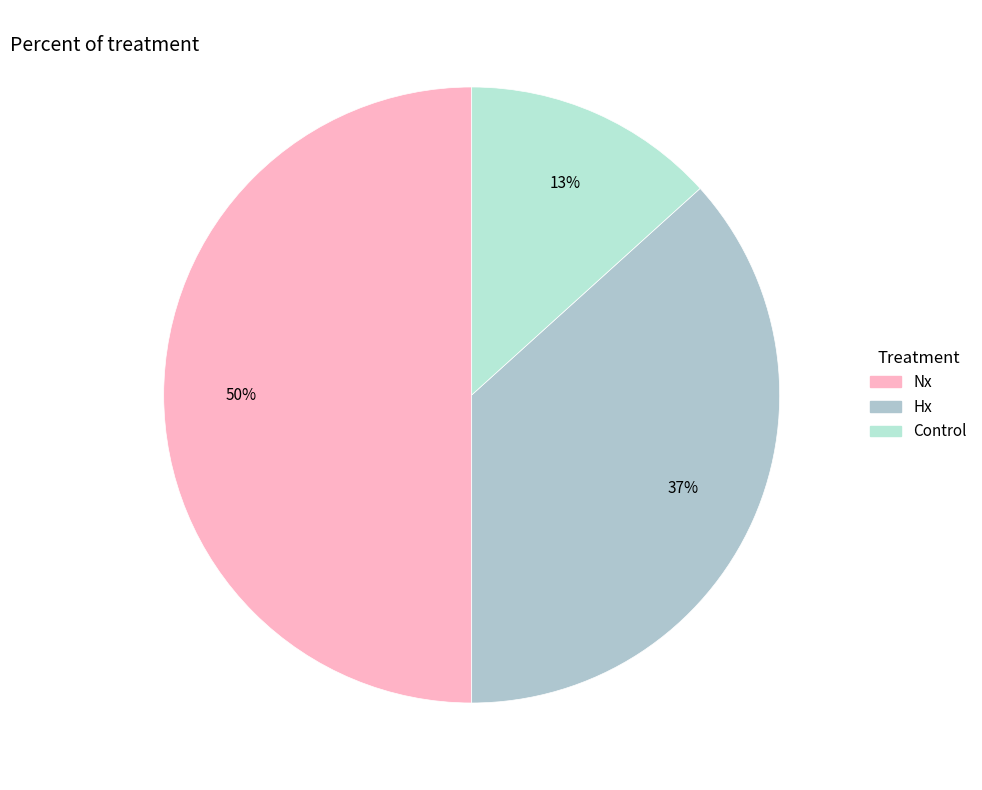

What percentage is the Hx slice, to the nearest percent?

37%